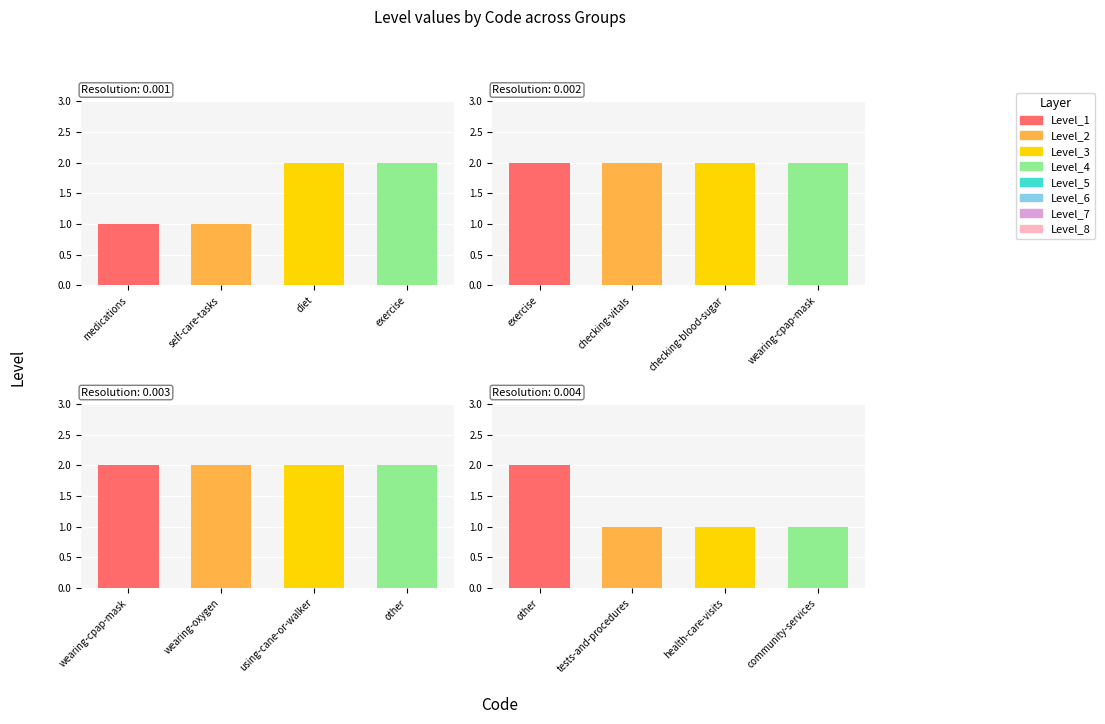

At which label does Level_Value reach its minimum?

medications